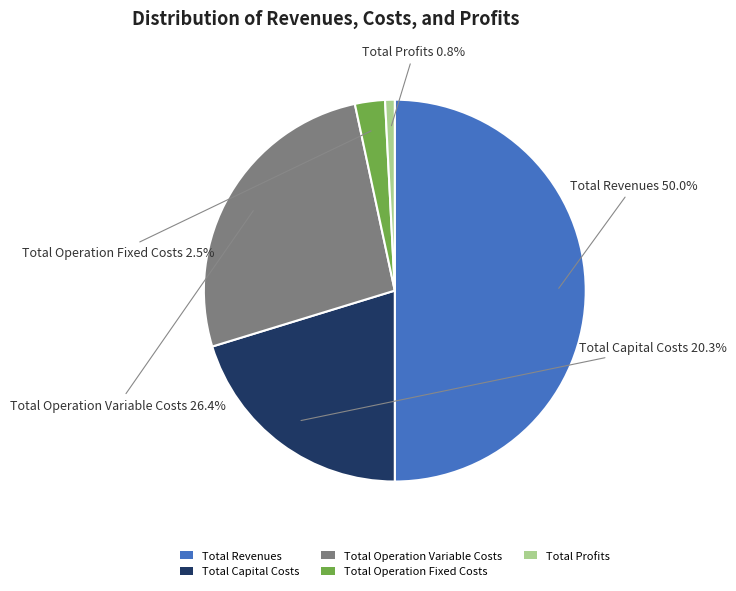

Which category has the smallest portion of the pie?

Total Profits